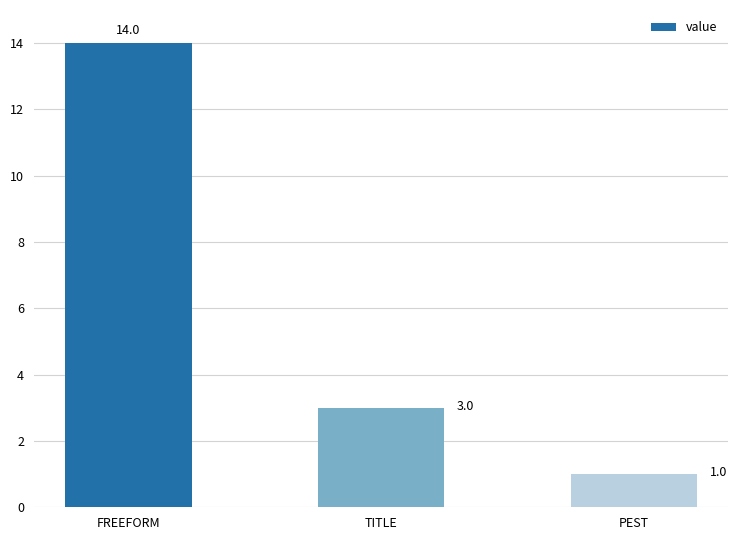

What is the difference between the maximum and second lowest values?

11